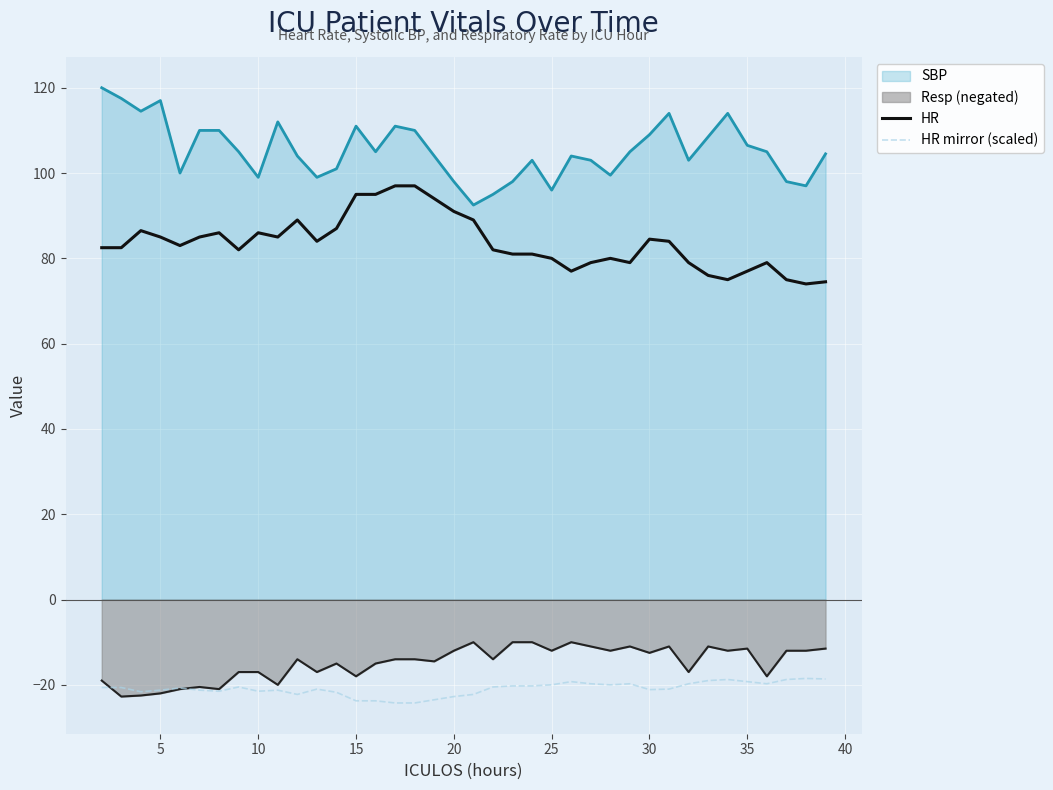

True or false: HR mirror (scaled) and HR cross at least once.

False